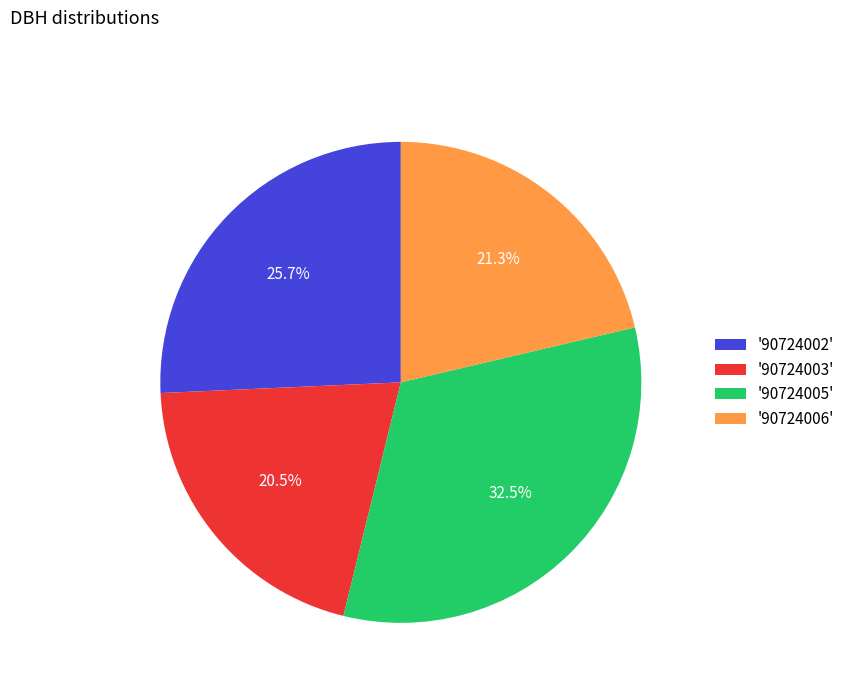

Is there a majority slice in this chart?

No